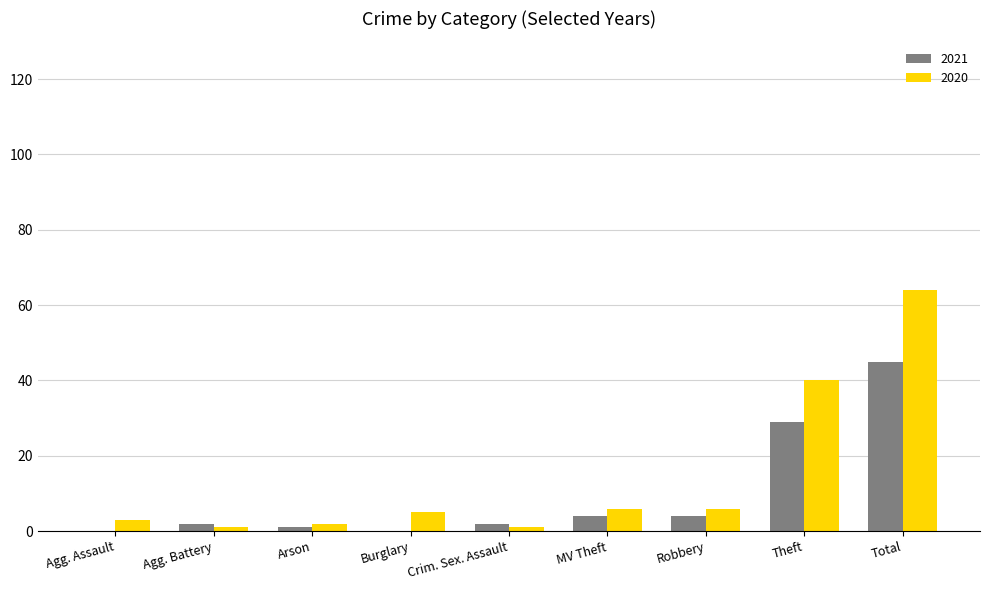

Which category has the highest value in the 2020 series?

Total